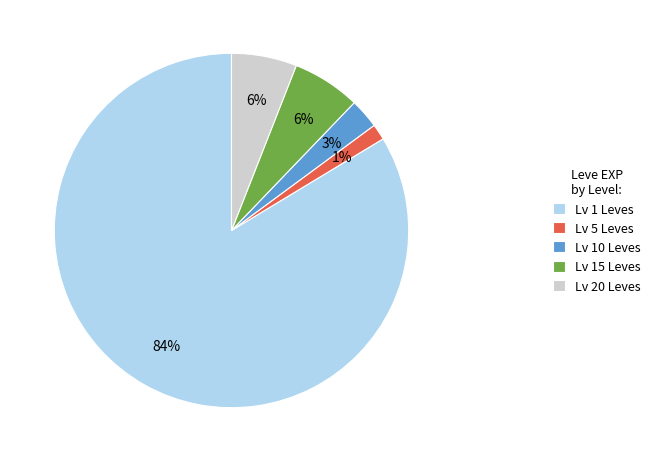

To the nearest percent, what portion does Lv 15 Leves represent?

6%